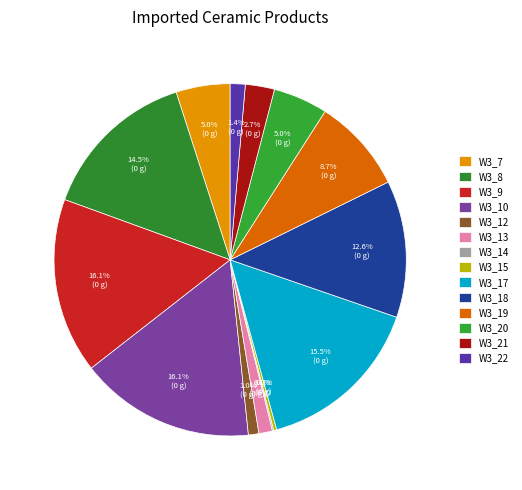

Which has a higher value, W3_18 or W3_14?

W3_18